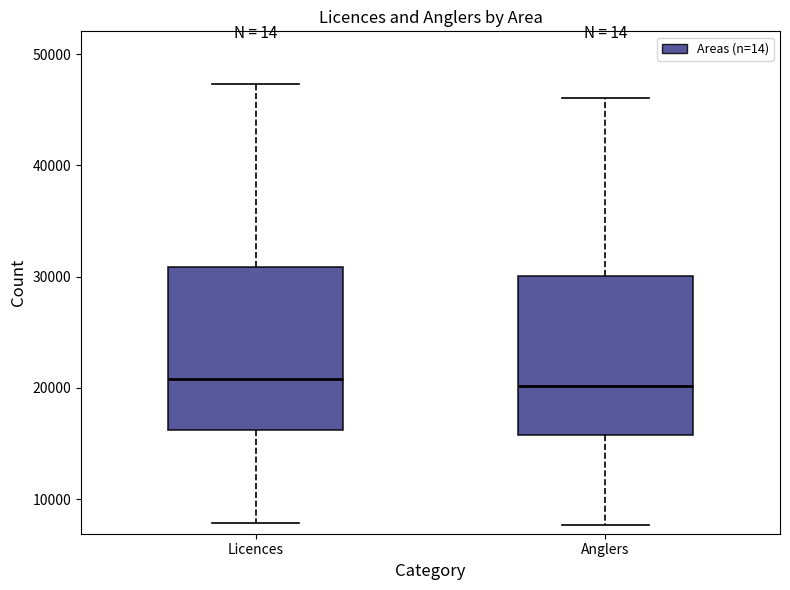

Reading left to right, read every box against the y-axis: the position of its median line, the range the box covers, and the ends of its whiskers. The values are not printed on the chart, so give them approximately, as read against the axis.

Licences: median 21000, box 16000 to 31000, whiskers 8000 to 47000
Anglers: median 20000, box 16000 to 30000, whiskers 8000 to 46000